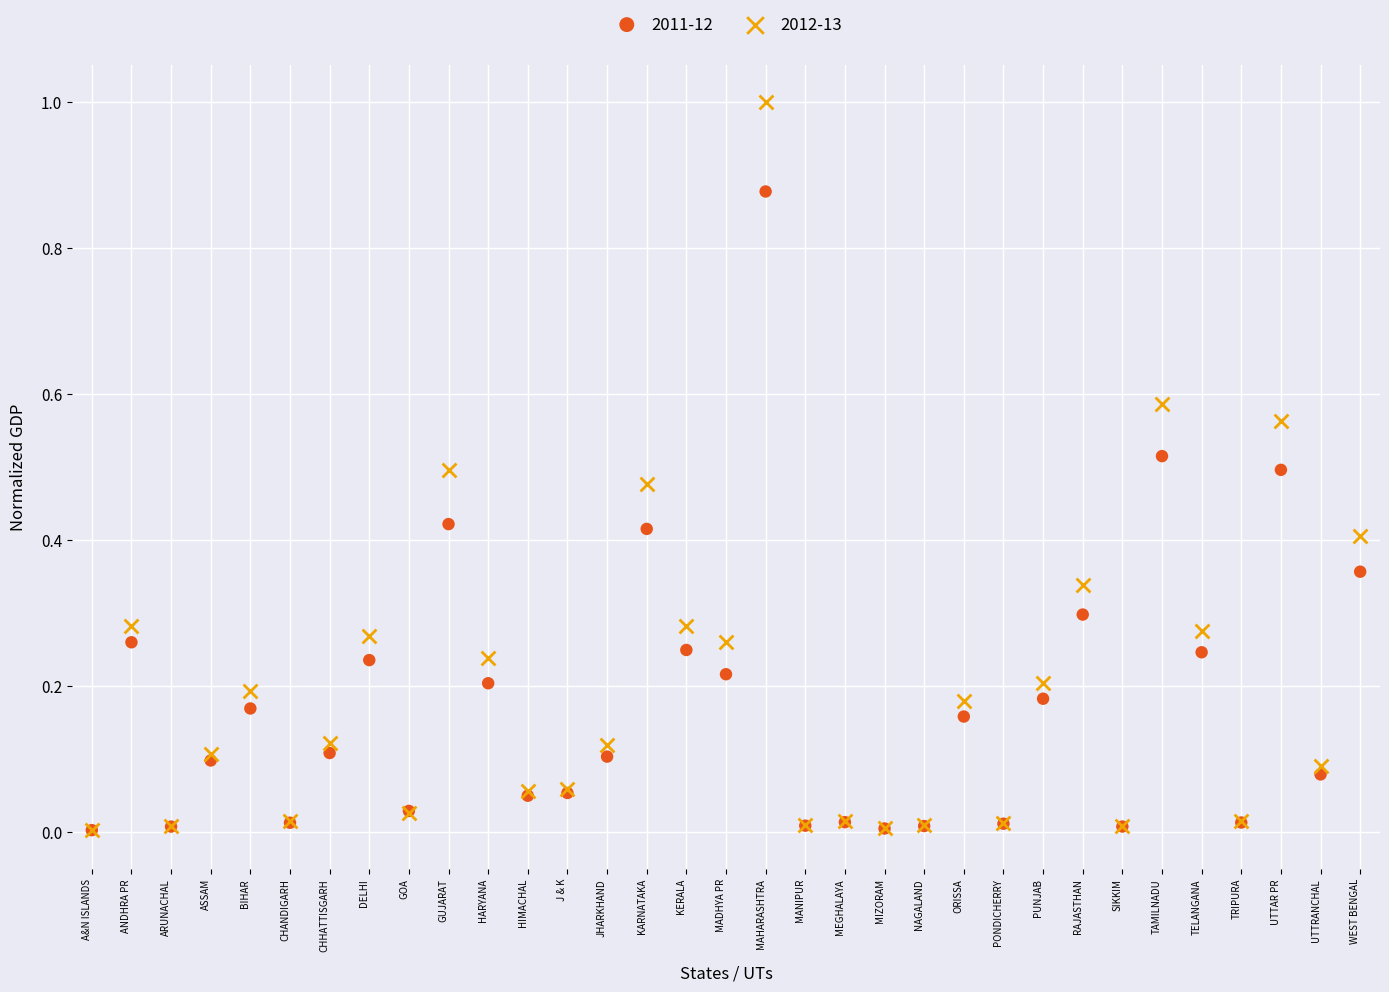

Which series has the widest spread of Y values?

2012-13